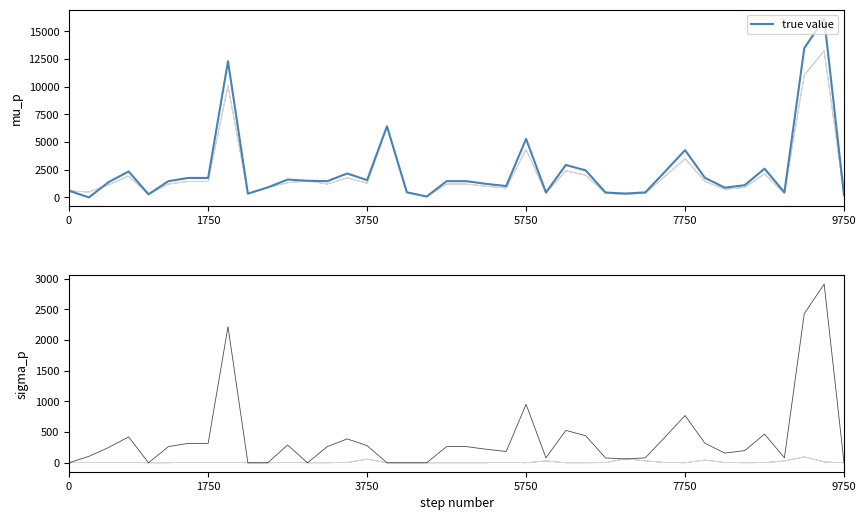

What is the highest value of the true value series?

16149